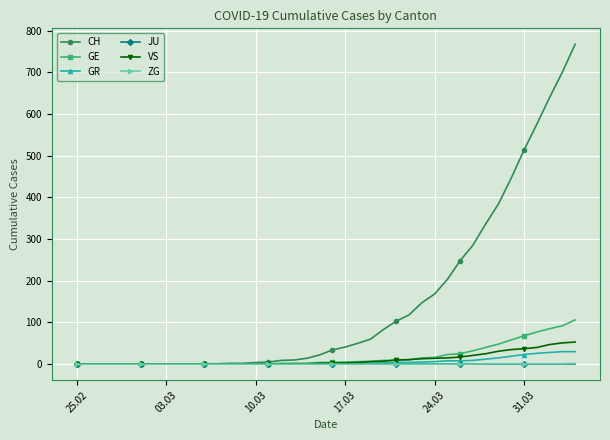

What is the highest value of the VS series?

53